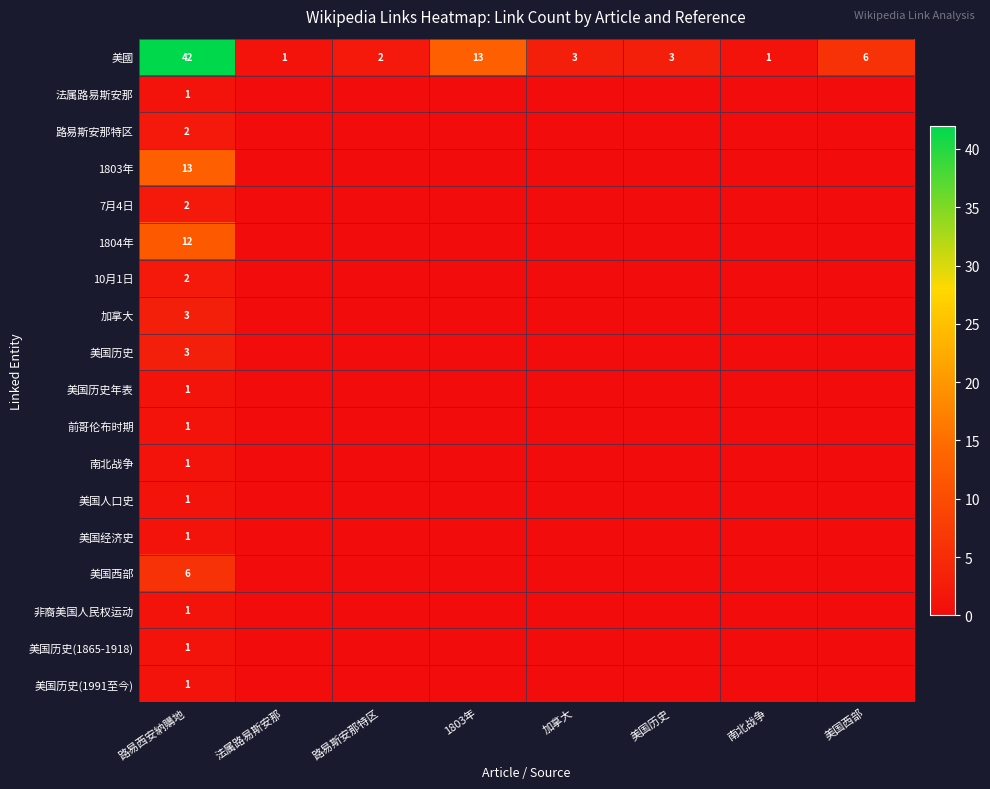

At how many categories does at least one series exceed 32?

1